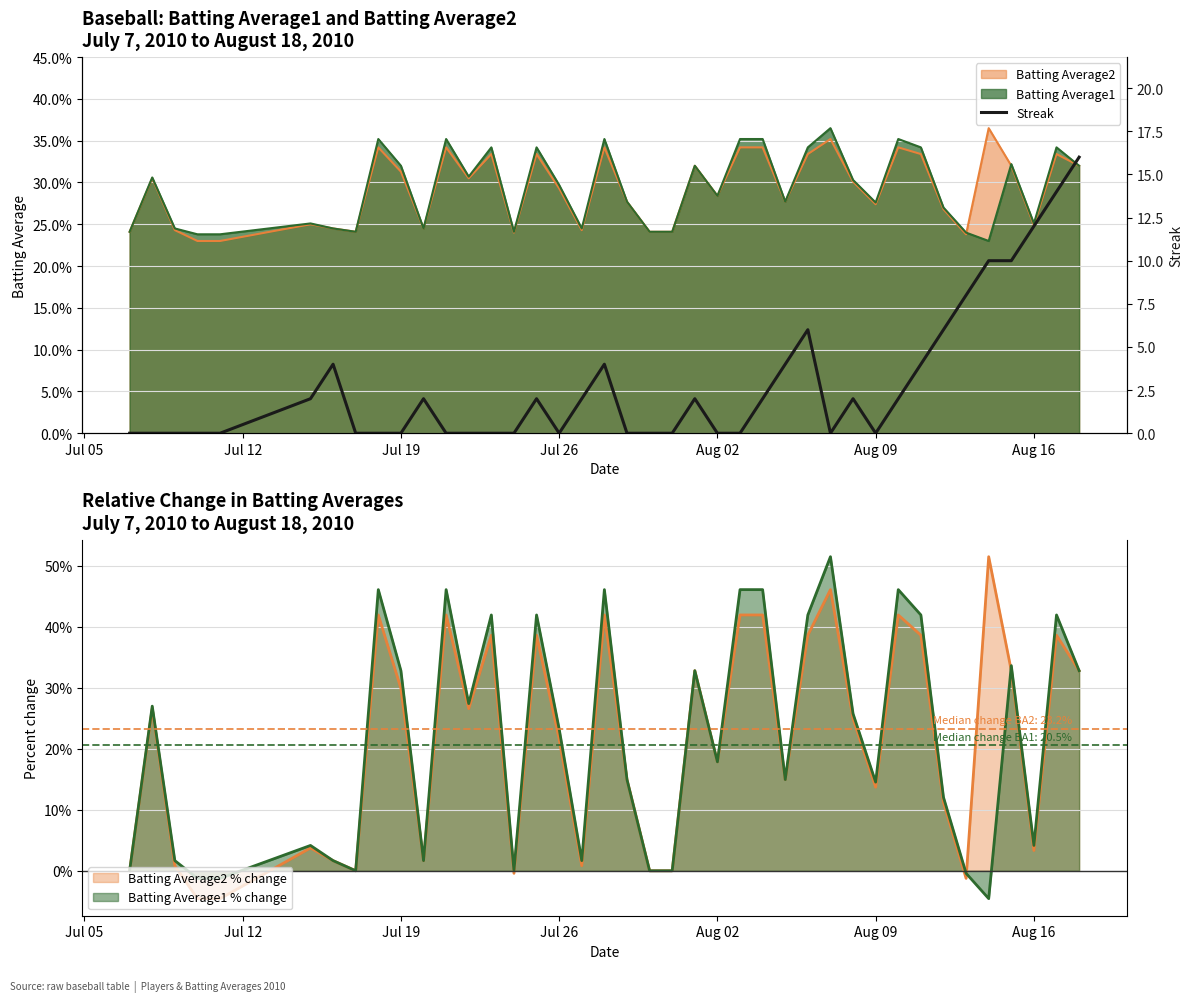

What is the average value?

3